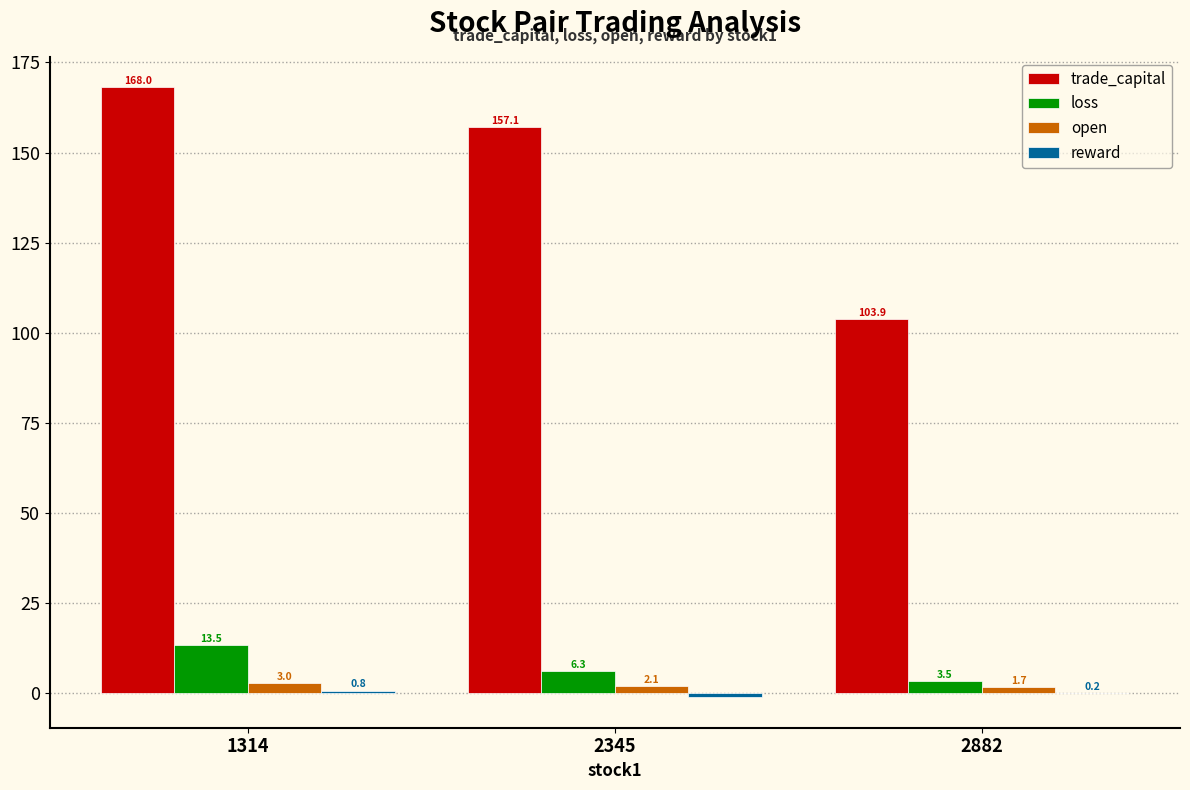

Which label corresponds to the largest value in the chart?

1314